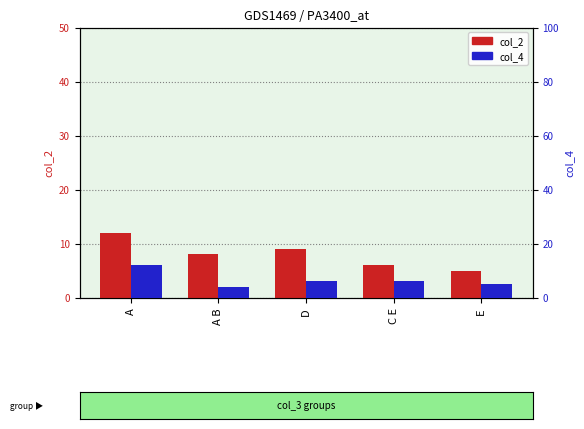

Are the bars grouped side by side (vs. stacked)?

Yes